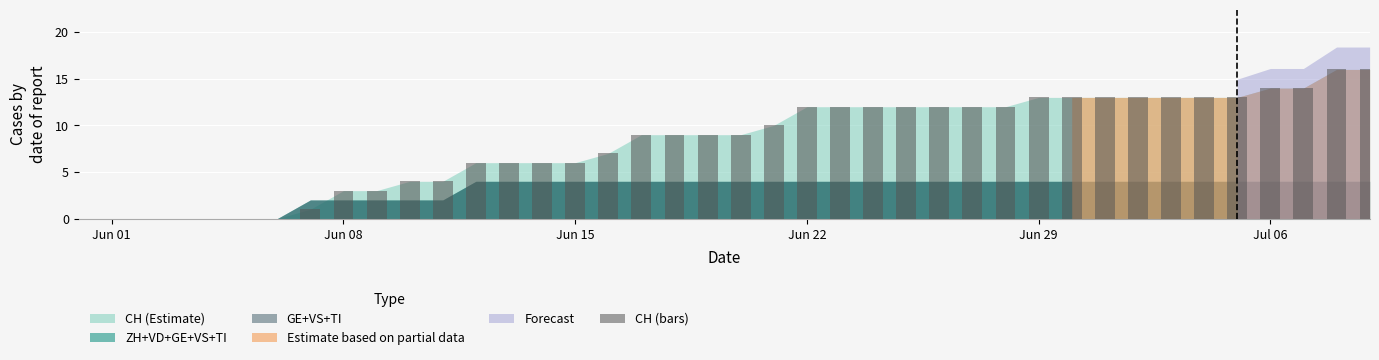

How many categories are shown in the chart?

40